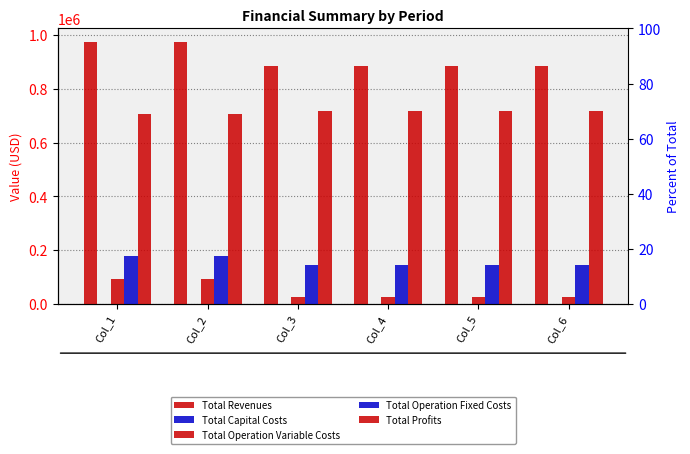

Reading left to right, what are all the values shown in this chart?

Total Revenues: Col_1=976017.2	Col_2=976017.2	Col_3=886228.1	Col_4=886228.1	Col_5=886228.1	Col_6=886228.1
Total Capital Costs: Col_1=0.0	Col_2=0.0	Col_3=0.0	Col_4=0.0	Col_5=0.0	Col_6=0.0
Total Operation Variable Costs: Col_1=91022.0	Col_2=90755.4	Col_3=24910.1	Col_4=24910.1	Col_5=24910.1	Col_6=24910.1
Total Operation Fixed Costs: Col_1=178923.4	Col_2=178923.4	Col_3=145295.8	Col_4=145295.8	Col_5=145295.8	Col_6=145295.8
Total Profits: Col_1=706071.8	Col_2=706338.4	Col_3=716022.3	Col_4=716022.3	Col_5=716022.3	Col_6=716022.3